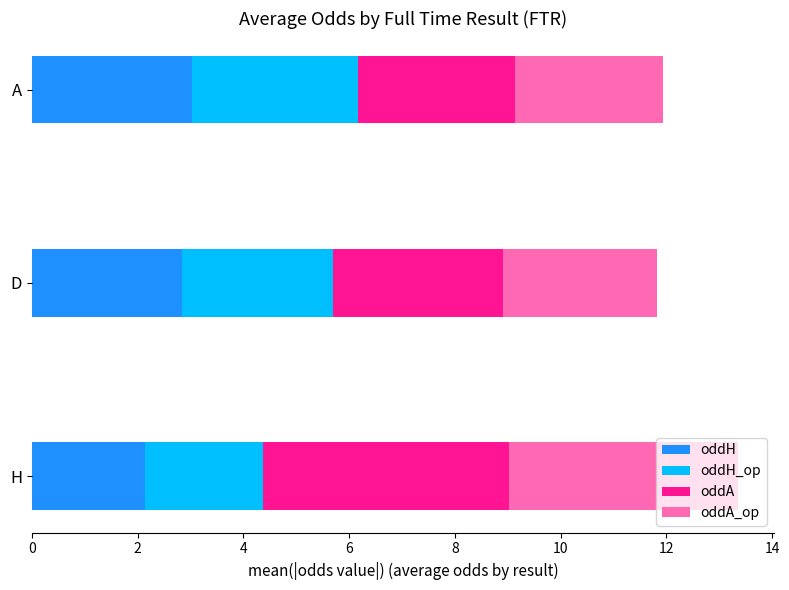

What is the difference between the maximum and minimum values in the oddH series?

0.9